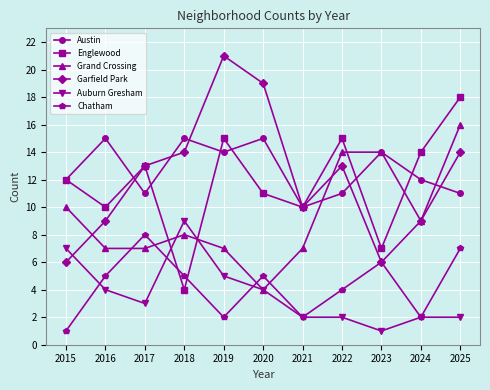

Does the chart display data point markers on the line(s)?

Yes